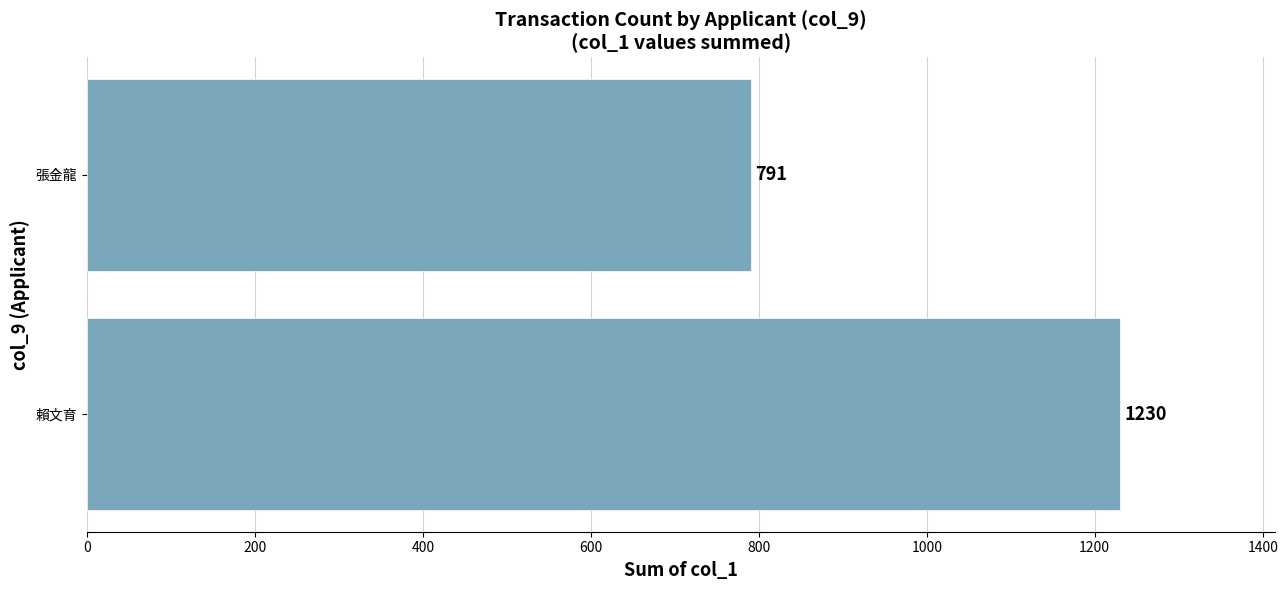

What is the sum of all values?

2021